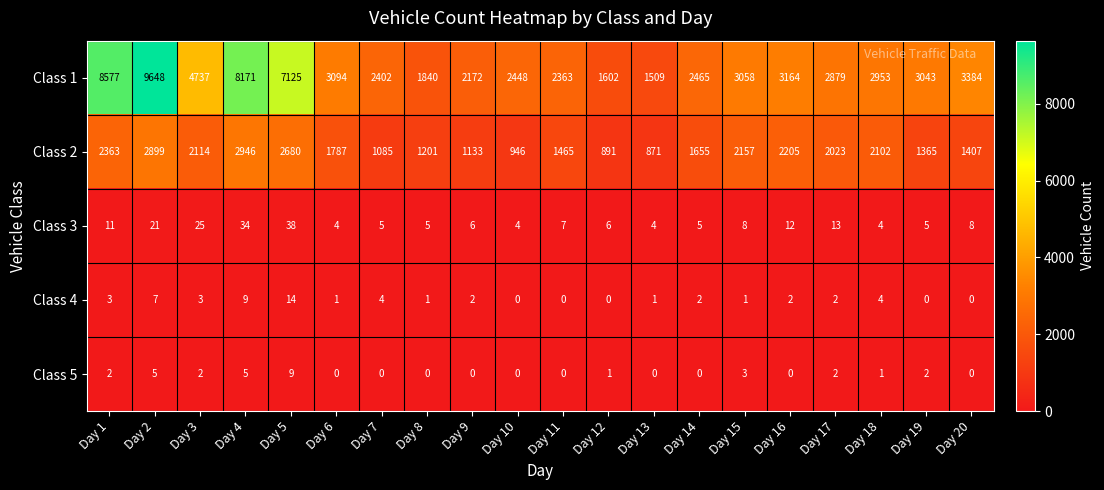

What is the difference between the Class 2 values at Day 5 and Day 1?

317